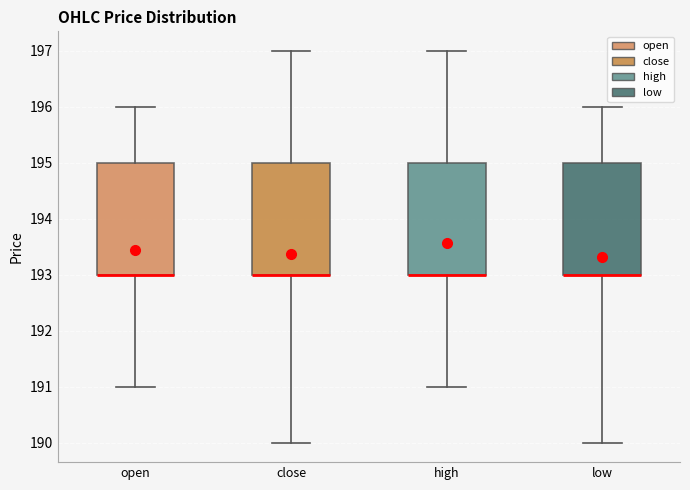

Reading left to right, read every box against the y-axis: the position of its median line, the range the box covers, and the ends of its whiskers. The values are not printed on the chart, so give them approximately, as read against the axis.

open: median 193 (drawn on the box's lower edge), box 193 to 195, whiskers 191 to 196
close: median 193 (drawn on the box's lower edge), box 193 to 195, whiskers 190 to 197
high: median 193 (drawn on the box's lower edge), box 193 to 195, whiskers 191 to 197
low: median 193 (drawn on the box's lower edge), box 193 to 195, whiskers 190 to 196